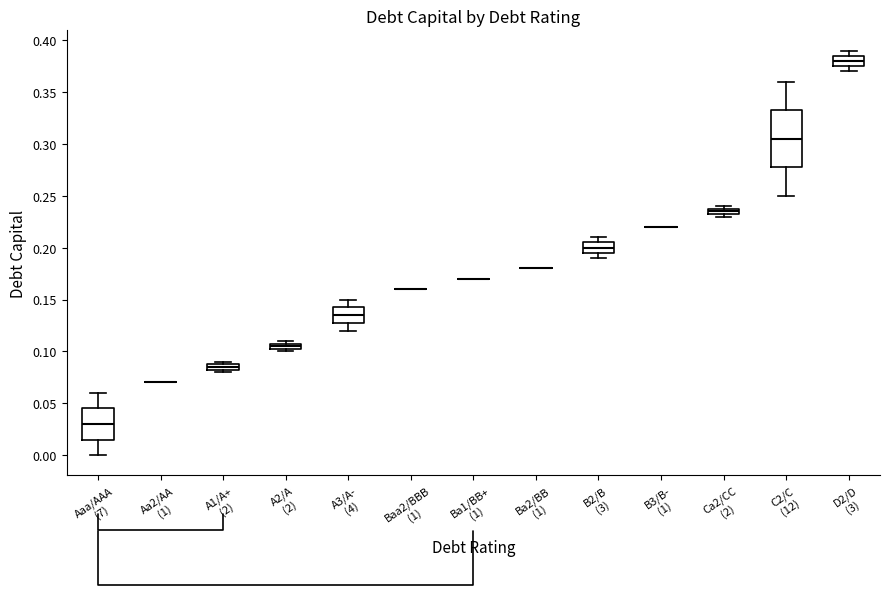

Comparing the boxes themselves (not the whiskers), which one is the tallest?

C2/C (12)